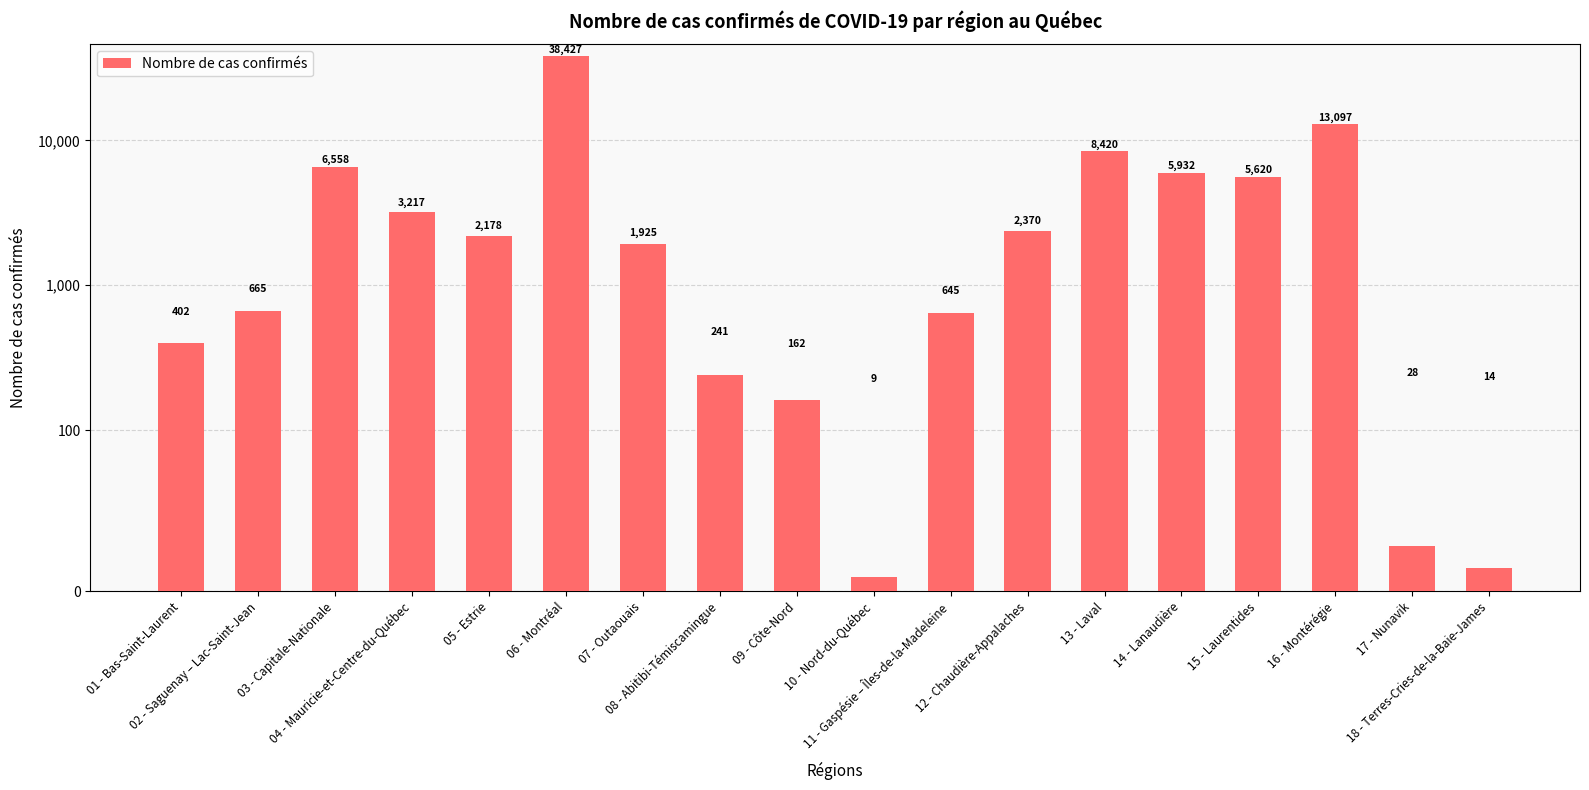

Reading right to left, extract all data points from this chart.

18 - Terres-Cries-de-la-Baie-James=14	17 - Nunavik=28	16 - Montérégie=13097	15 - Laurentides=5620	14 - Lanaudière=5932	13 - Laval=8420	12 - Chaudière-Appalaches=2370	11 - Gaspésie – Îles-de-la-Madeleine=645	10 - Nord-du-Québec=9	09 - Côte-Nord=162	08 - Abitibi-Témiscamingue=241	07 - Outaouais=1925	06 - Montréal=38427	05 - Estrie=2178	04 - Mauricie-et-Centre-du-Québec=3217	03 - Capitale-Nationale=6558	02 - Saguenay – Lac-Saint-Jean=665	01 - Bas-Saint-Laurent=402